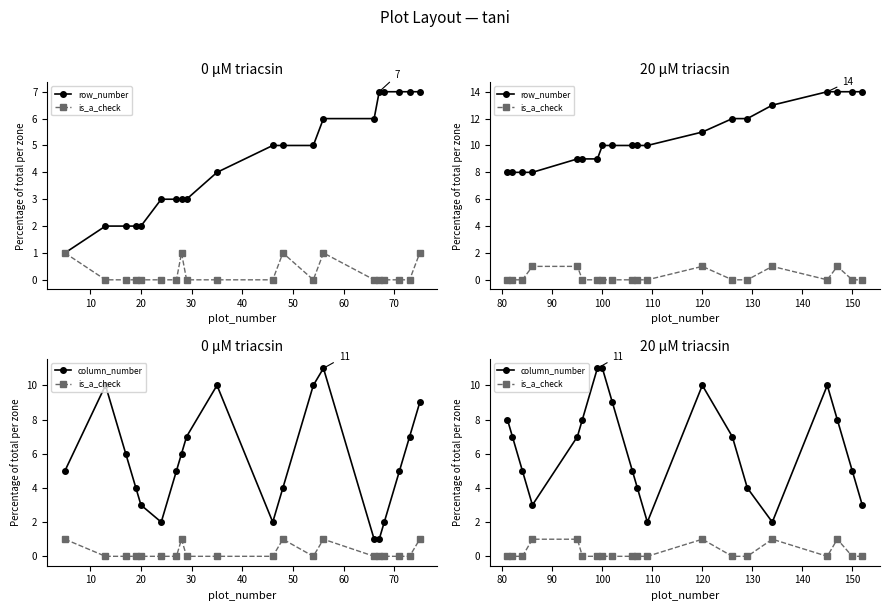

Which series has the largest range (max minus min)?

column_number